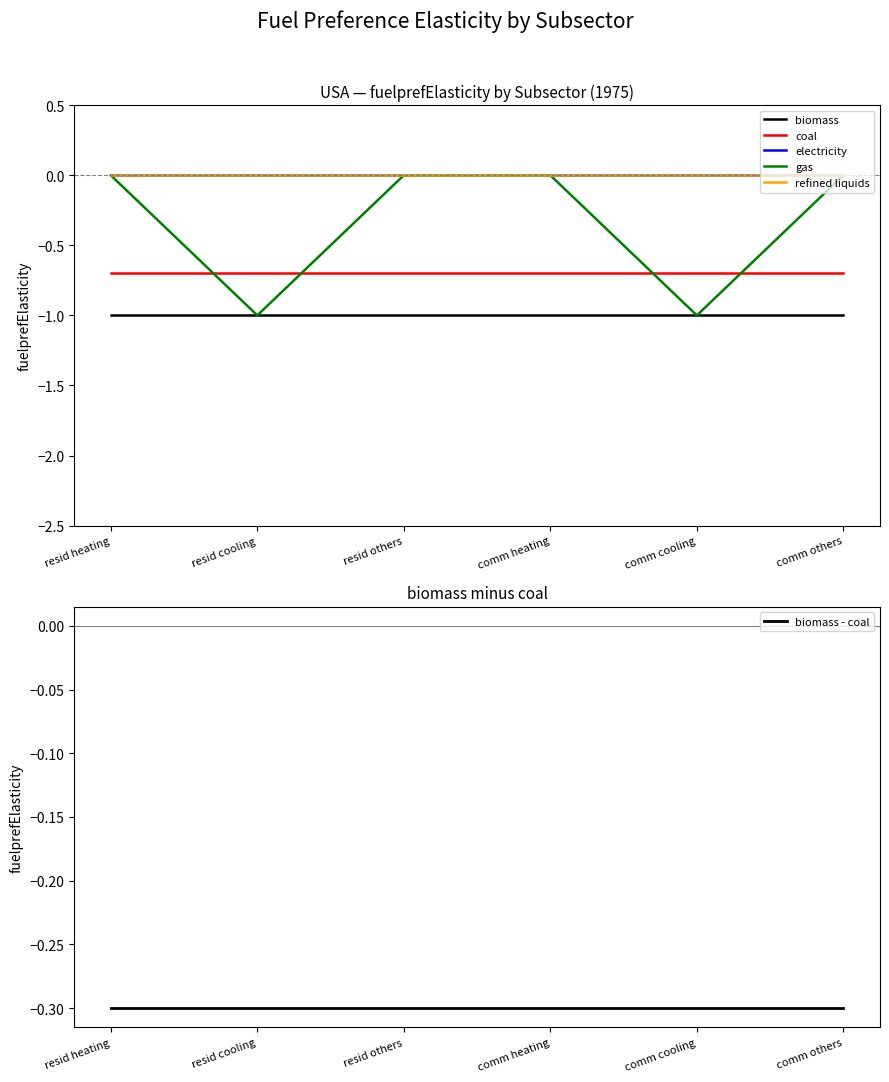

What are all the series names shown in the legend?

biomass, coal, electricity, gas, refined liquids